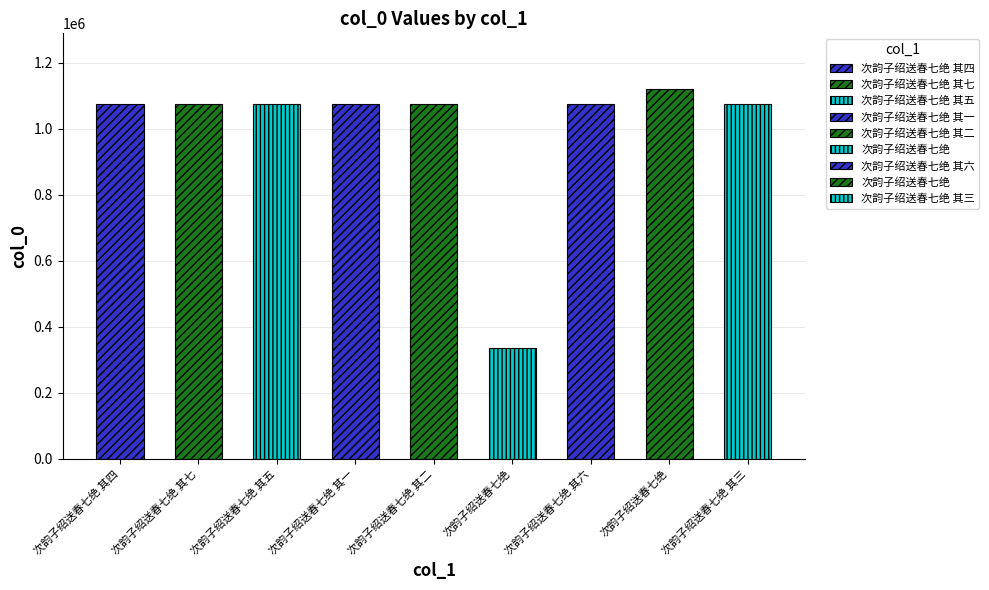

What is the ratio of the value at 次韵子绍送春七绝 其二 to the value at 次韵子绍送春七绝 其五?

1.0